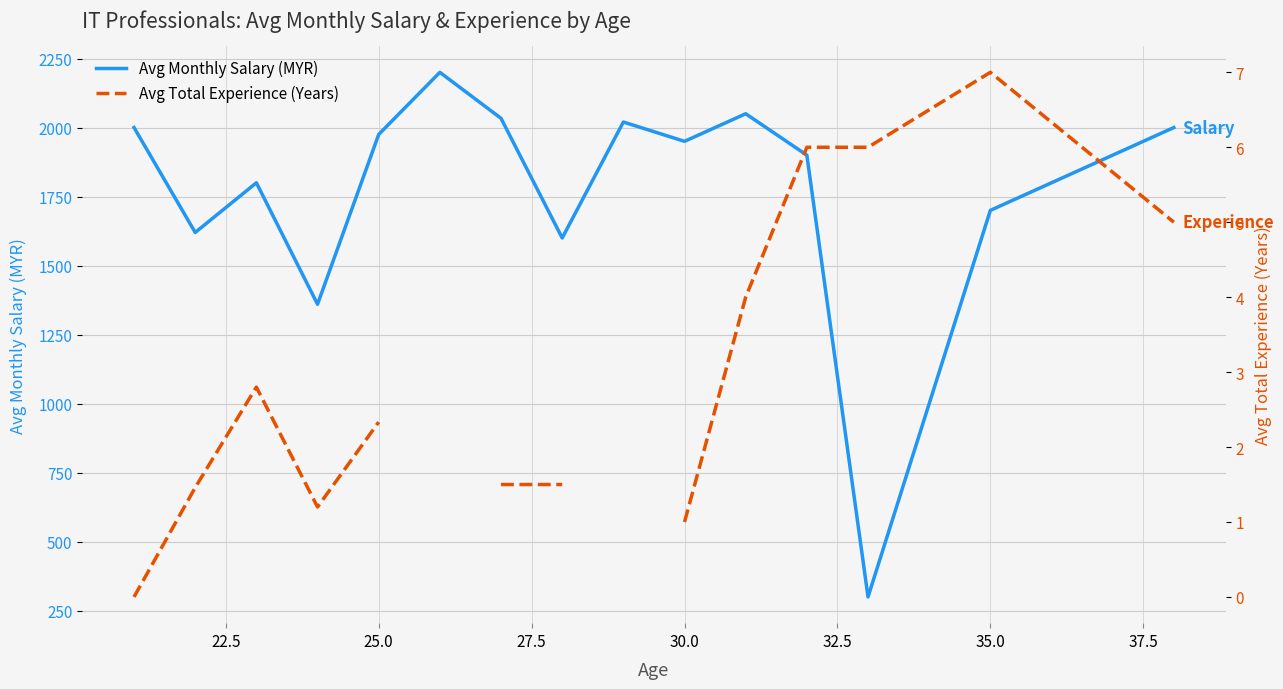

True or false: Avg Total Experience (Years) and Avg Monthly Salary (MYR) cross at least once.

False